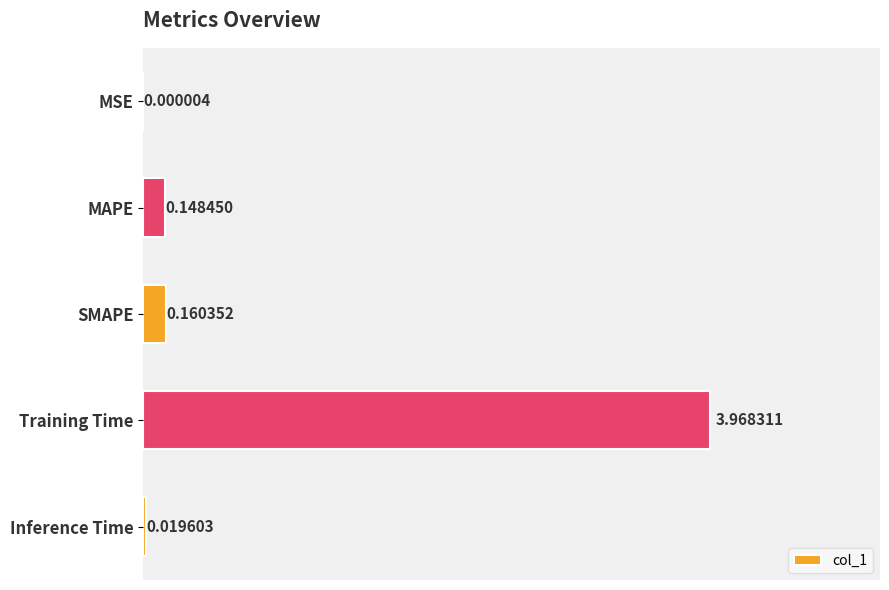

Where is the data nearest to the value 1?

SMAPE